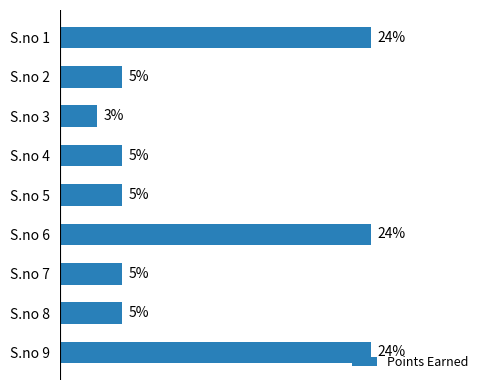

Which category has the lowest value across all series?

S.no 3